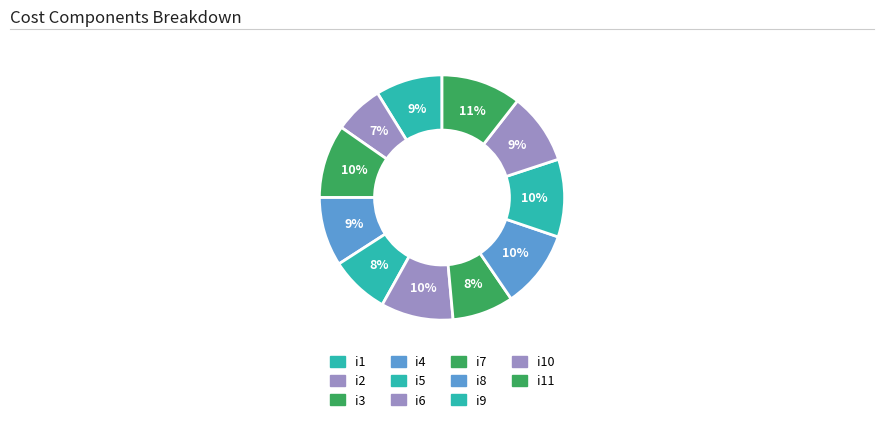

How many segments does this pie chart have?

11